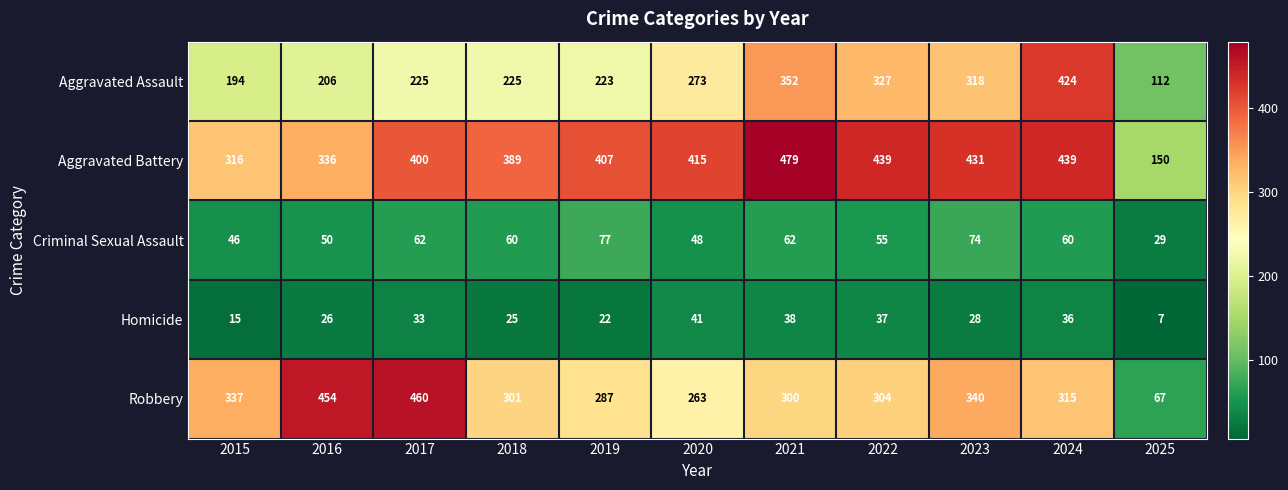

What is the difference between the highest and lowest values at 2018?

364